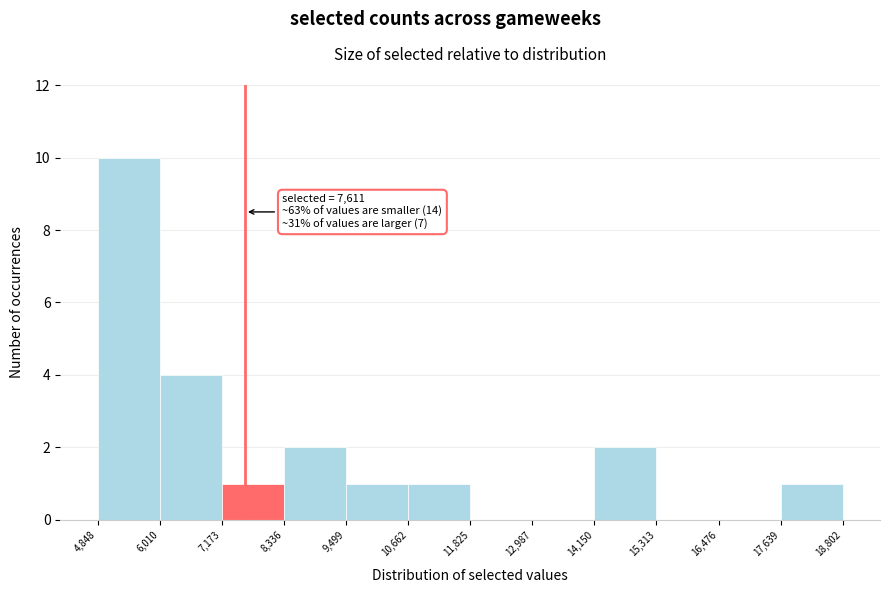

Over which range of the x-axis is the bar tallest?

4,848 to 6,010